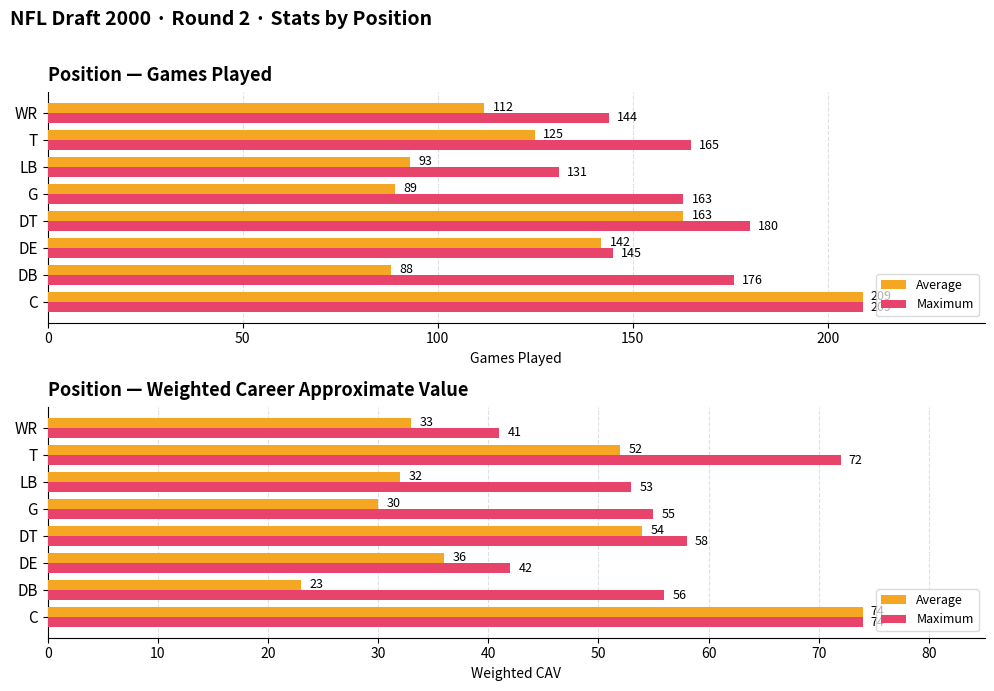

Is the value of Average at WR greater than the value of Maximum at DE?

No